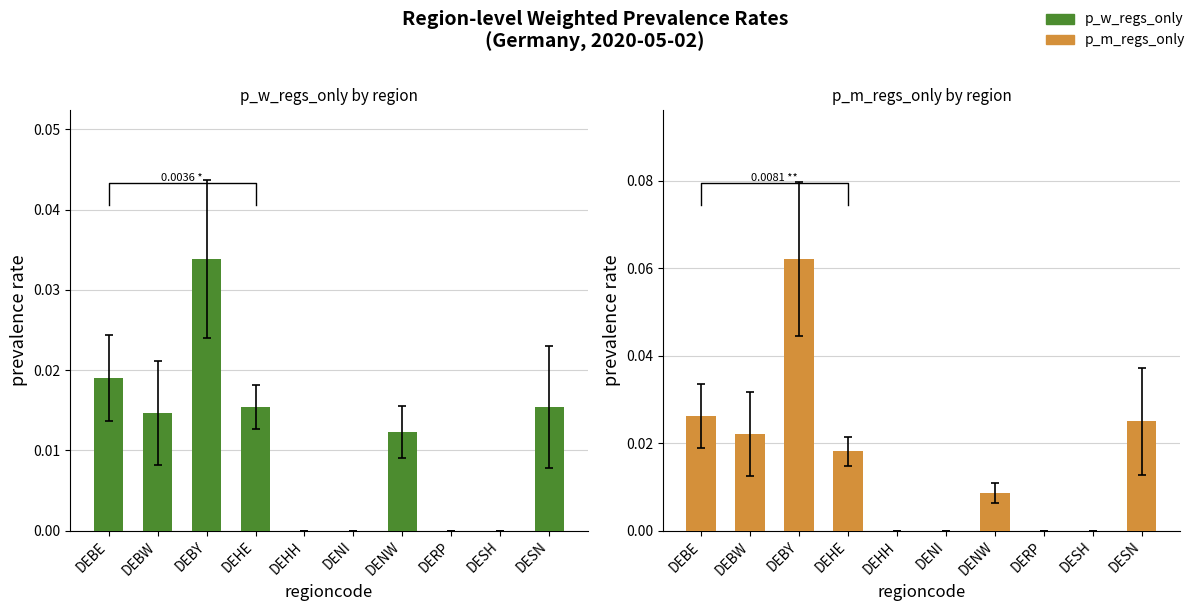

What position from the left is DEHH?

5